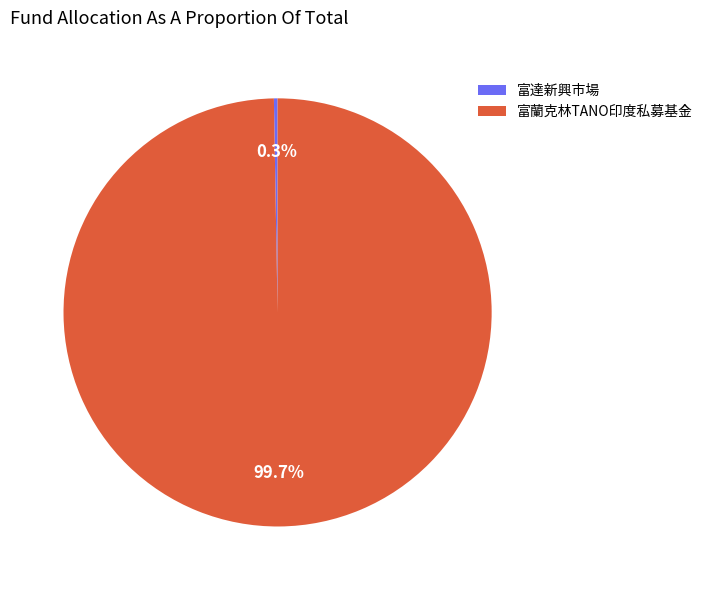

Which slice represents more than half of the pie?

富蘭克林TANO印度私募基金